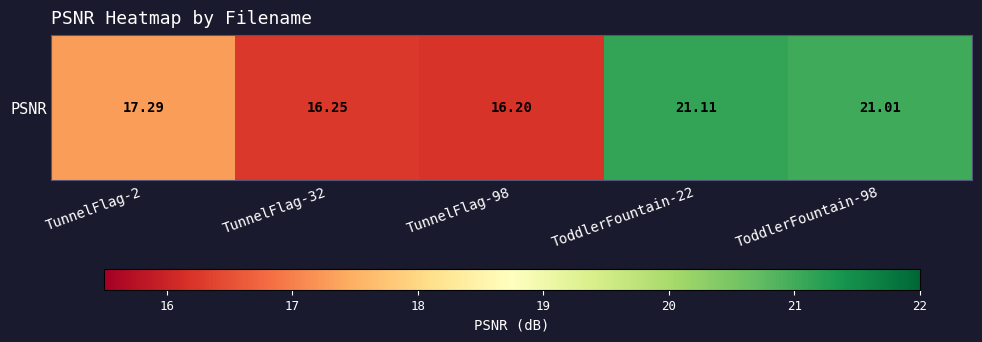

Count the number of categories in the chart.

5